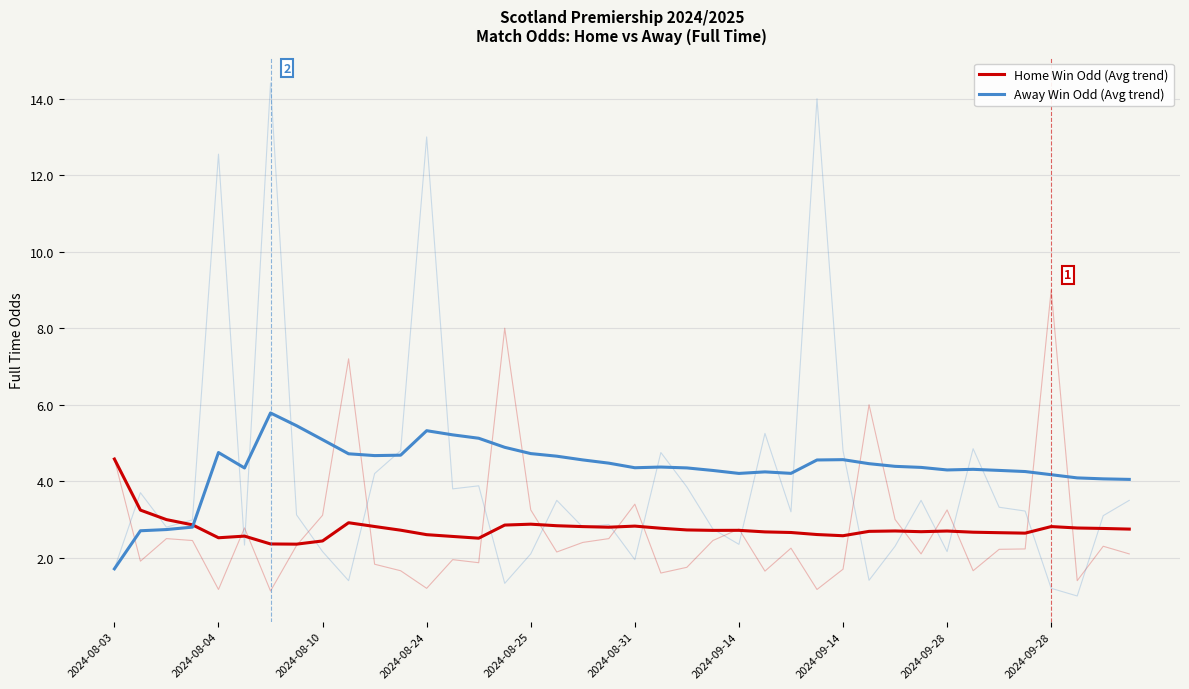

Between 27 and 22, which is larger?

22